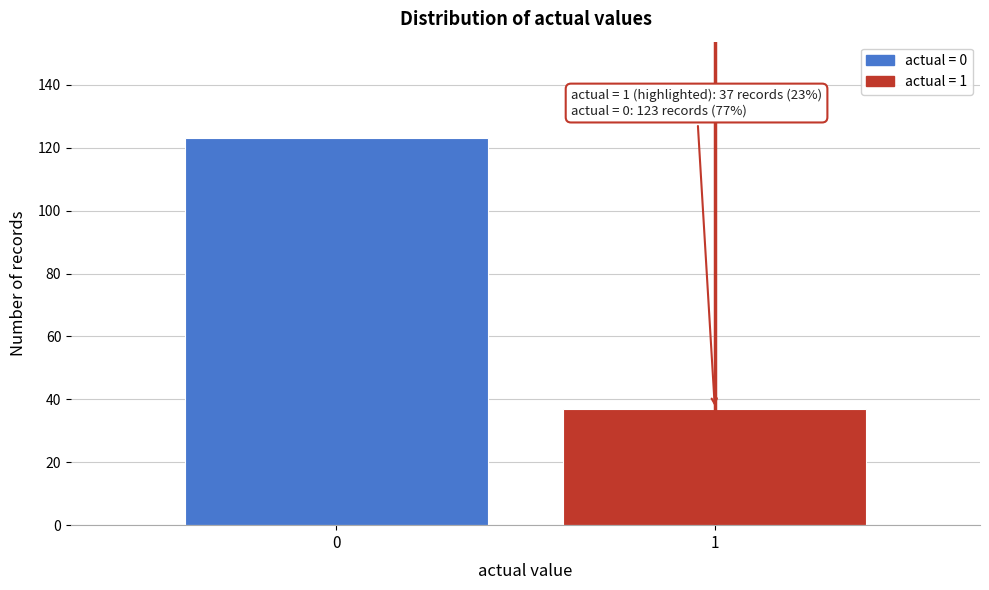

Reading right to left, what are all the values shown in this chart?

1=37	0=123